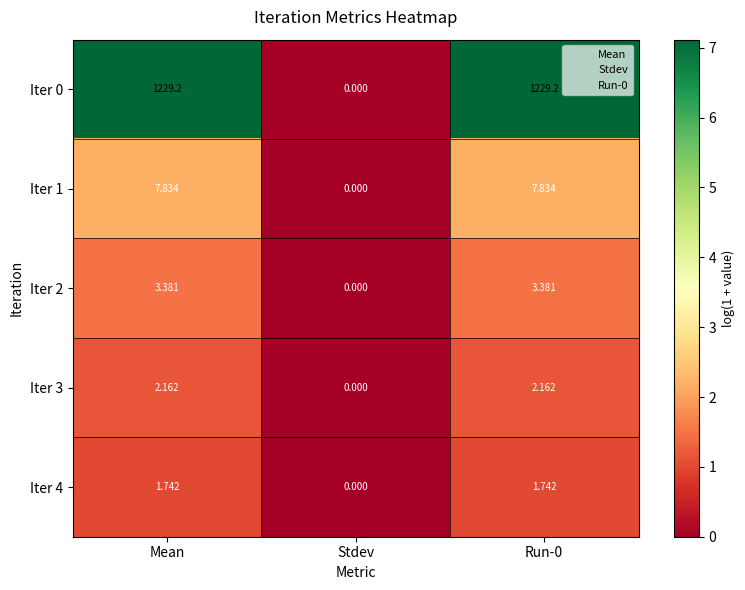

At which label does Iter 0 first exceed 1229?

Mean